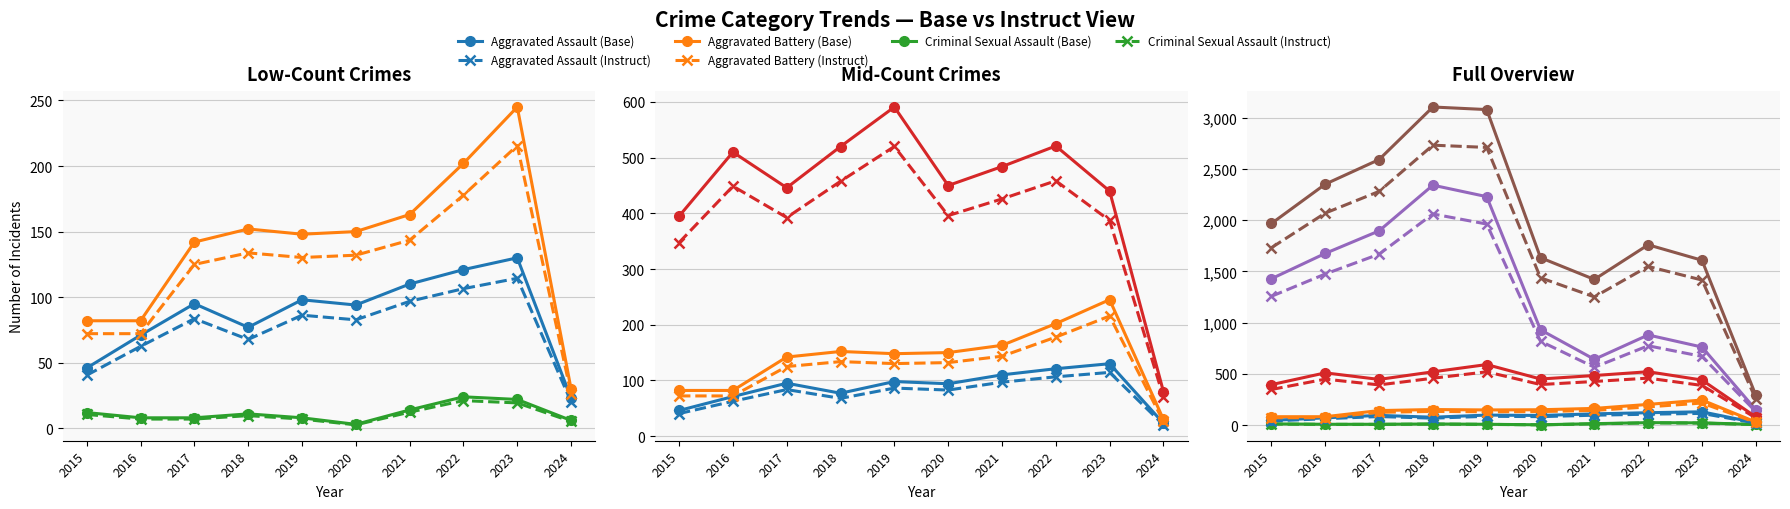

What is the sum of all Robbery values?

4437